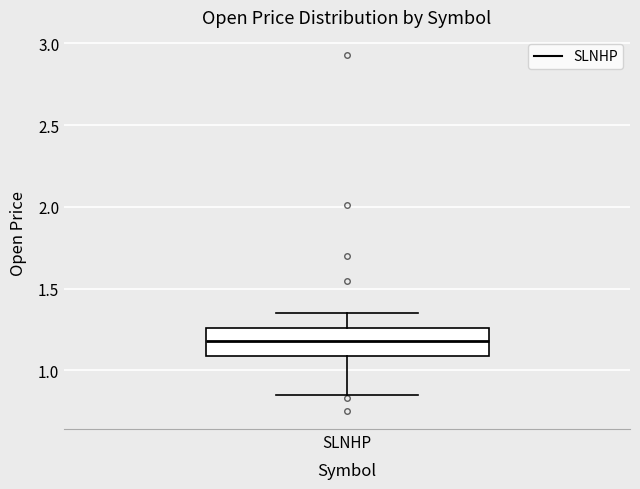

Transcribe this box plot: give where the median line is, the range the box spans, and where the two whiskers end, as read against the y-axis. The values are not printed on the chart, so give them approximately, as read against the axis.

median 1.20, box 1.10 to 1.25, whiskers 0.85 to 1.35